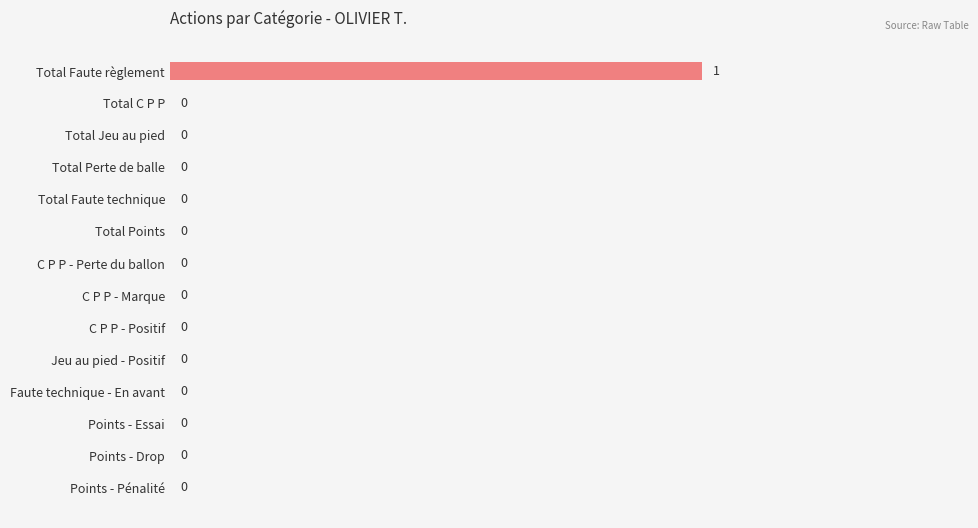

How many values exceed 0?

1